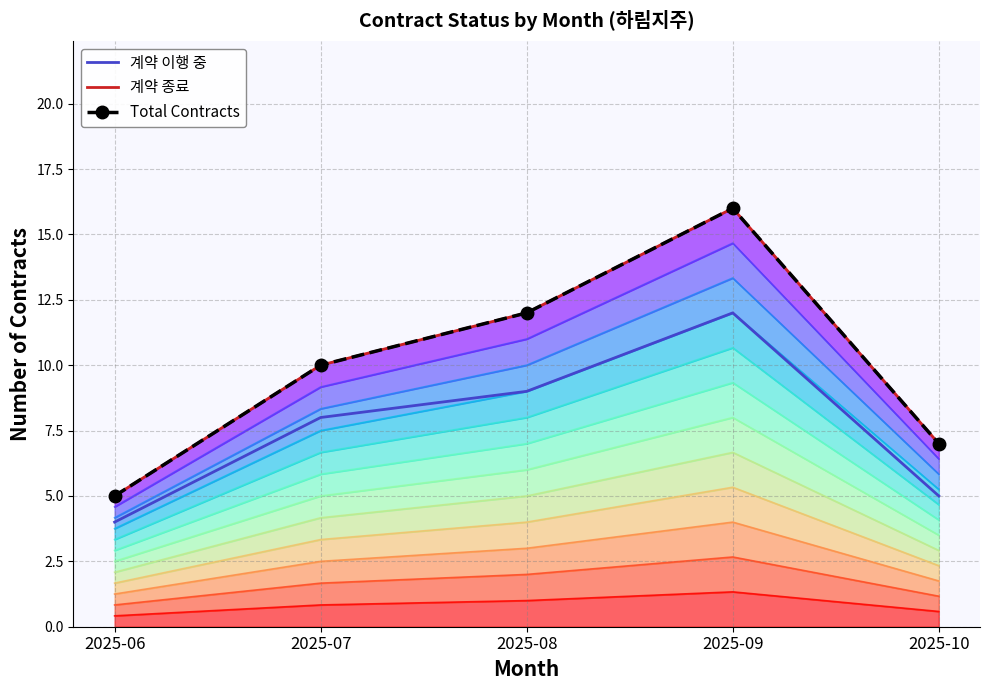

True or false: 계약 이행 중 (line) and 계약 종료 (line) intersect in this chart.

False